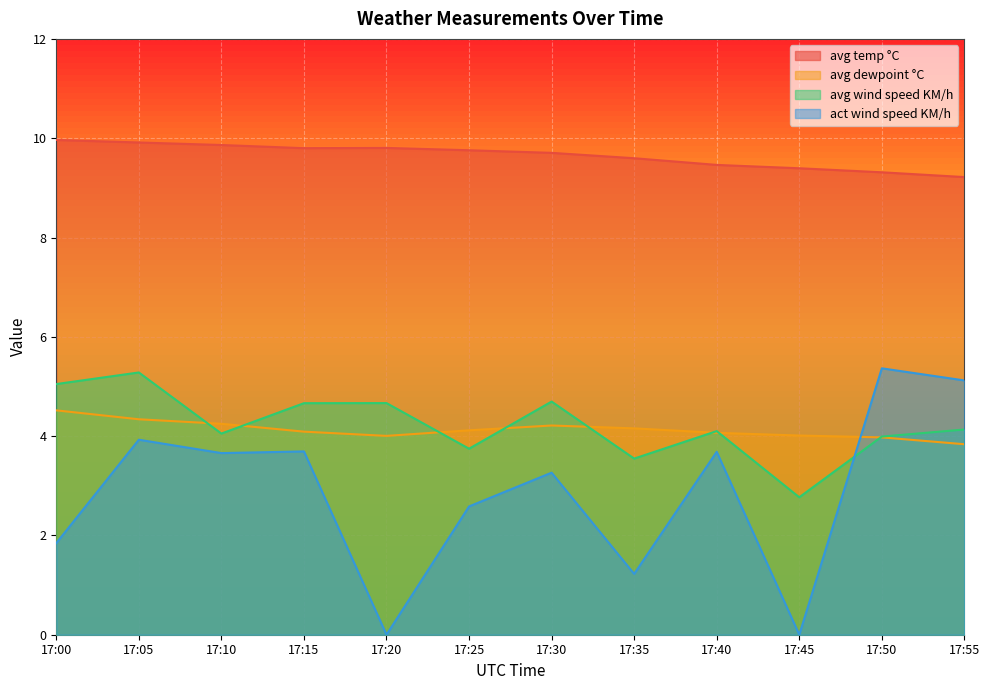

True or false: avg dewpoint °C has a value of 4.0 at 17:50.

True